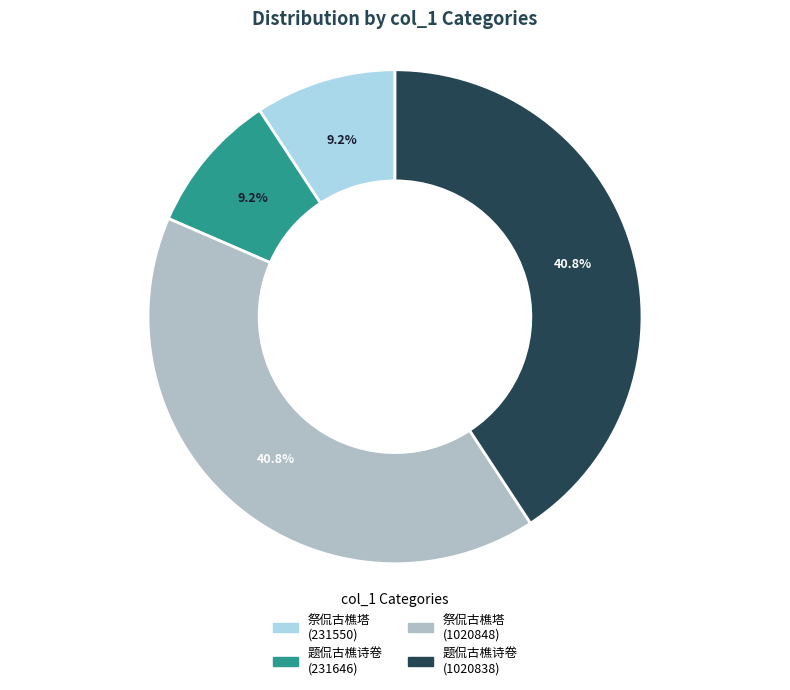

What is the ratio of the value at 题侃古樵诗卷 (1020838) to the value at 祭侃古樵塔 (231550)?

4.4